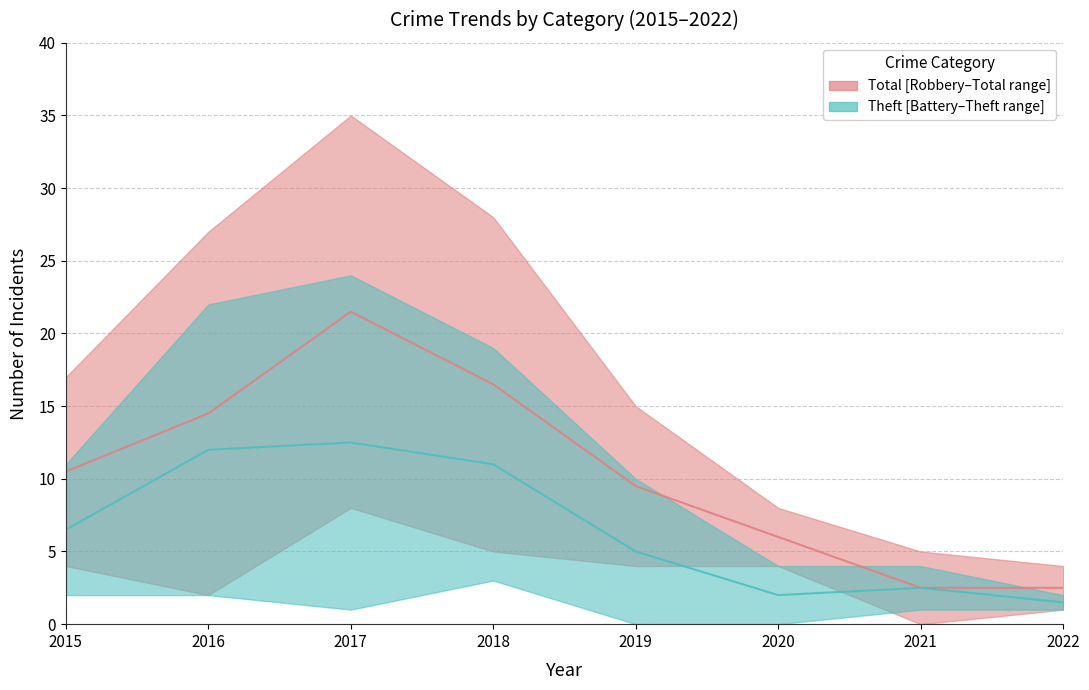

What is the value of the Theft point at the 3rd from the left?

12.5